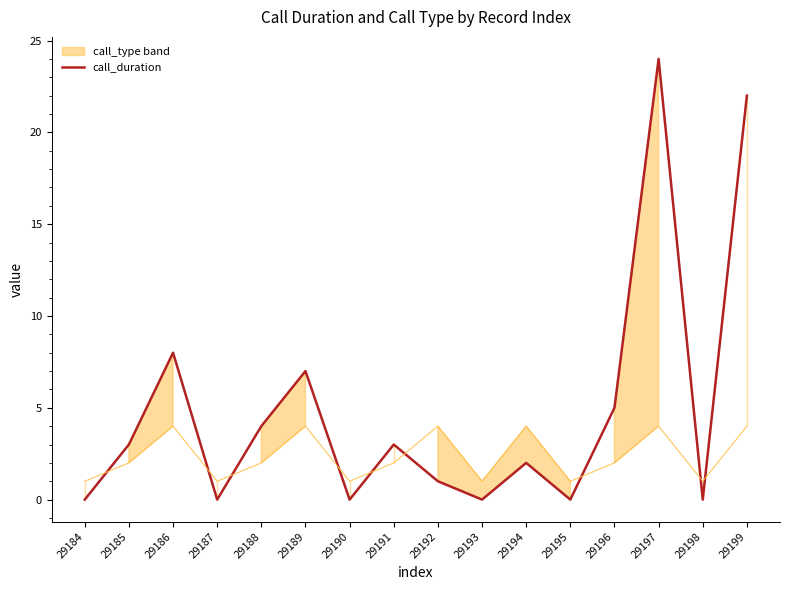

Reading left to right, extract all data points from this chart.

0	3	8	0	4	7	0	3	1	0	2	0	5	24	0	22